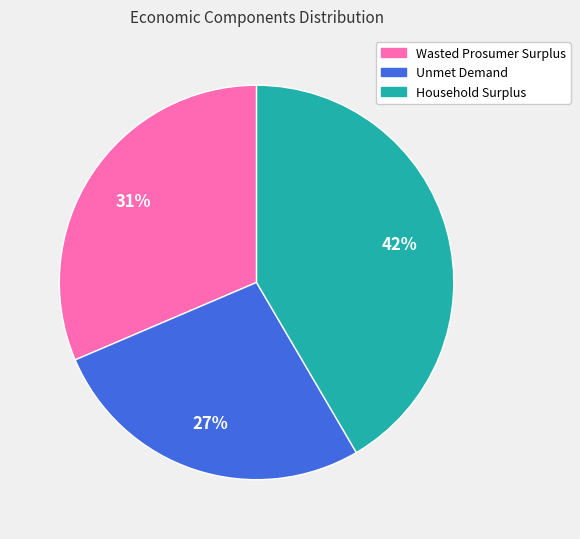

Which has a higher value, Wasted Prosumer Surplus or Household Surplus?

Household Surplus